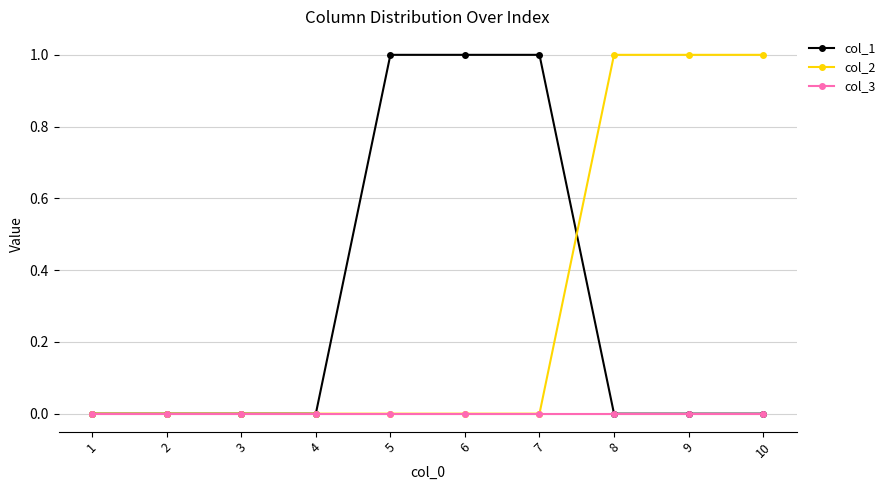

Is it true that col_2 equals 0 at 4?

True